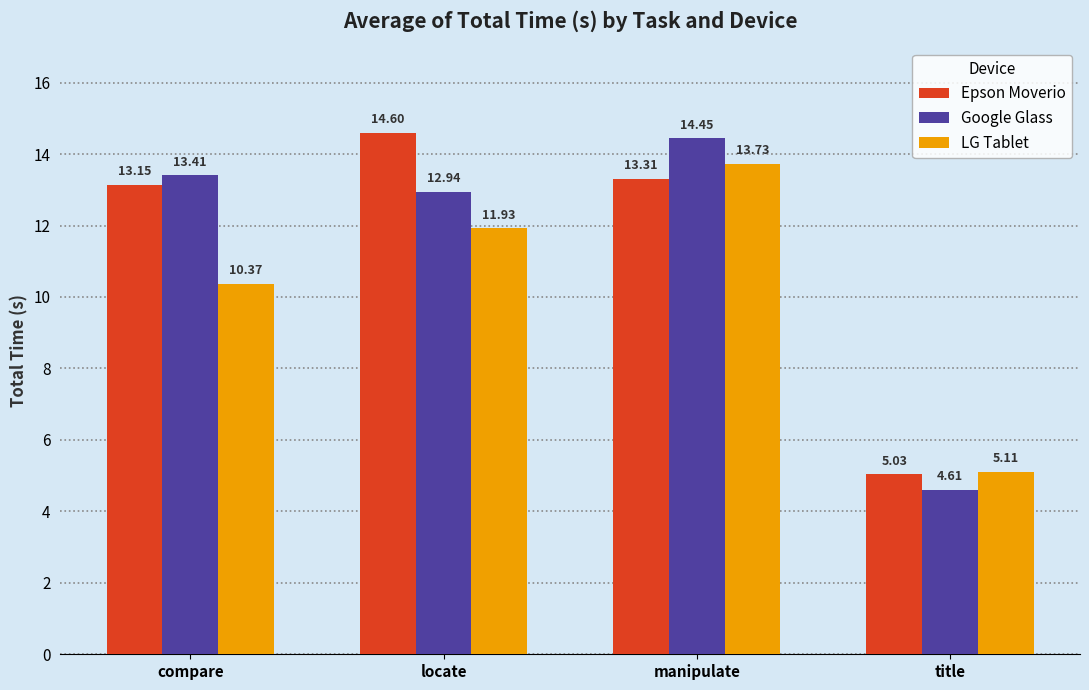

Which category has the lowest value in the Epson Moverio series?

title